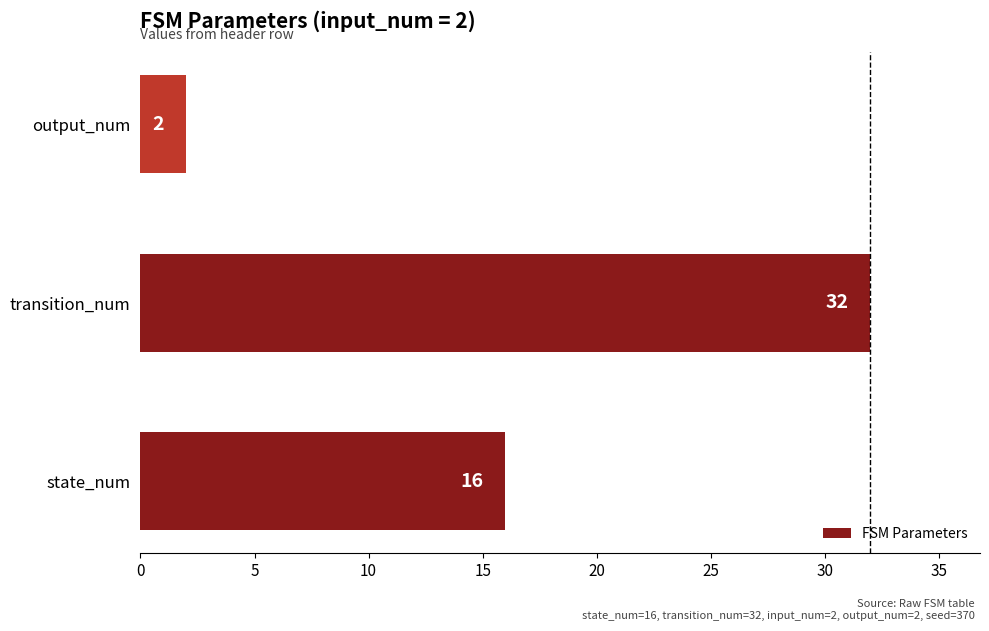

How many bars are there in total?

3